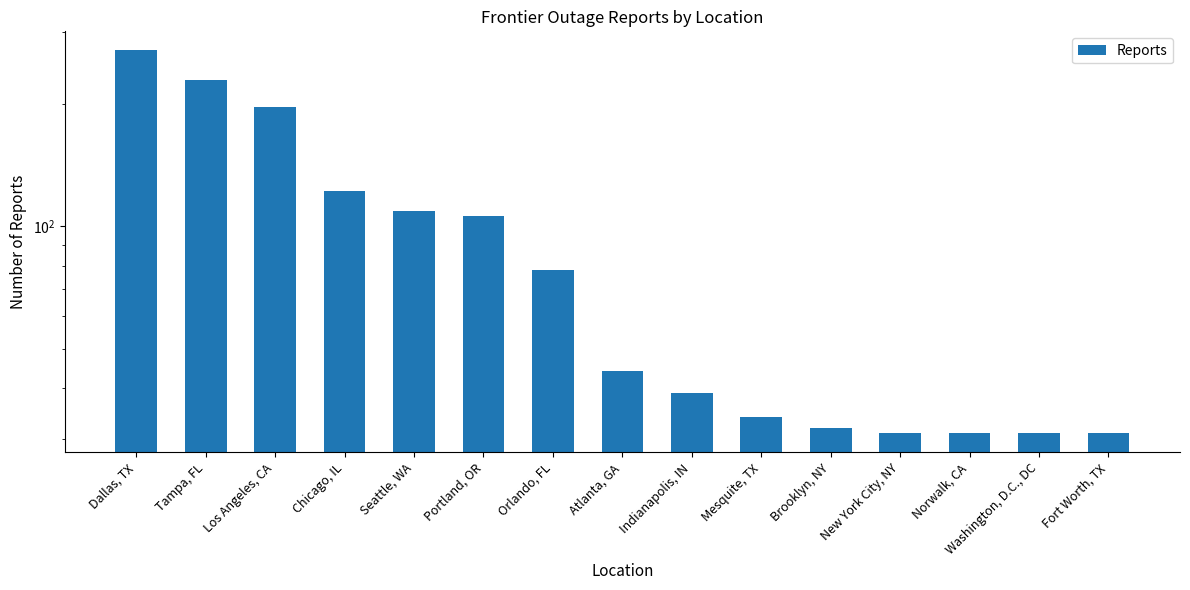

Which category has the highest value across all series?

Dallas, TX